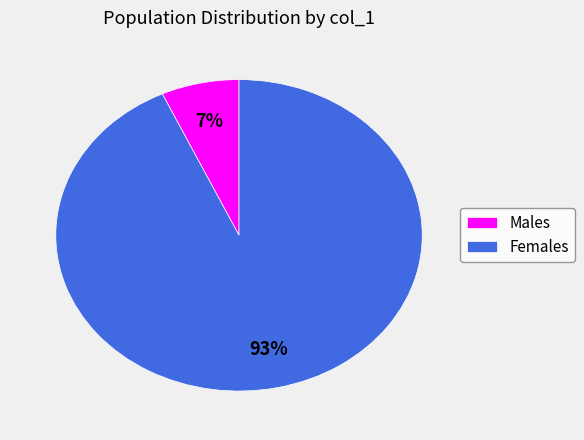

Which slice is the largest?

Females